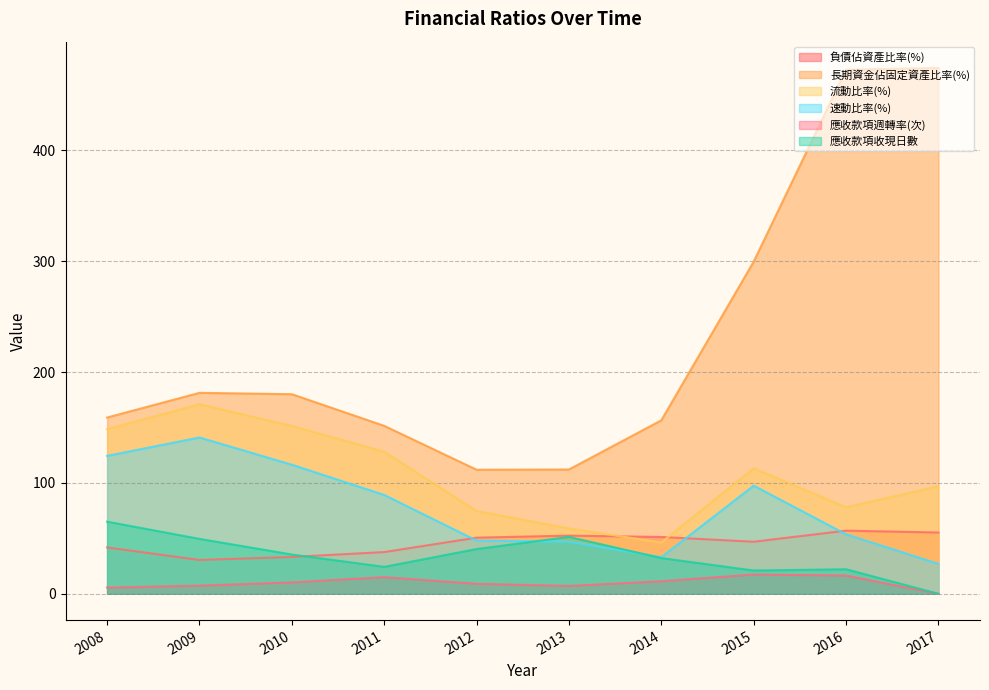

What is the average value of the 長期資金佔固定資產比率(%) series?

229.9